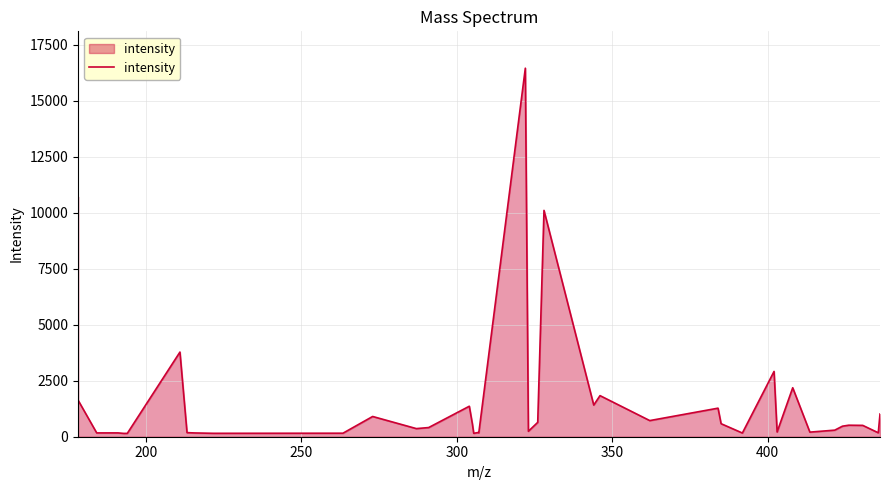

What is the smallest value displayed?

147.7